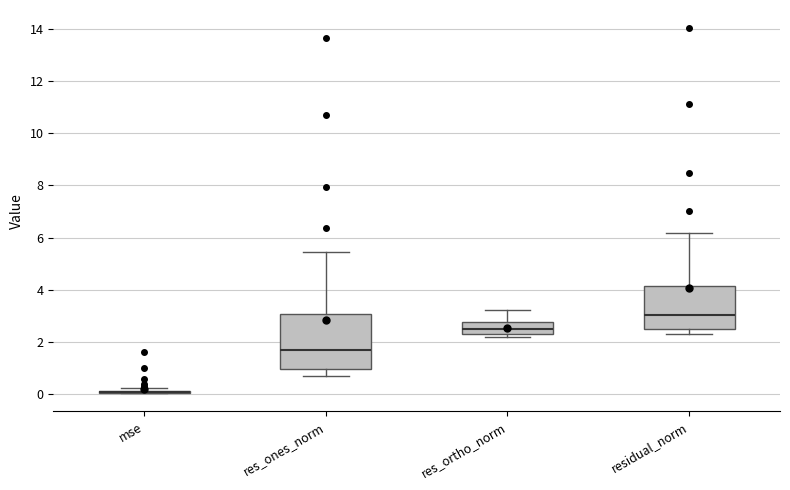

Reading left to right, transcribe this box plot: for each box, give where its median line is, the range the box spans, and where its two whiskers end, as read against the y-axis. The values are not printed on the chart, so give them approximately, as read against the axis.

mse: box collapsed to a line at 0.0, whiskers 0.0 to 0.2
res_ones_norm: median 1.8, box 1.0 to 3.0, whiskers 0.6 to 5.4
res_ortho_norm: median 2.4 (inside the box), box 2.4 to 2.8, whiskers 2.2 to 3.2
residual_norm: median 3.0, box 2.6 to 4.2, whiskers 2.4 to 6.2